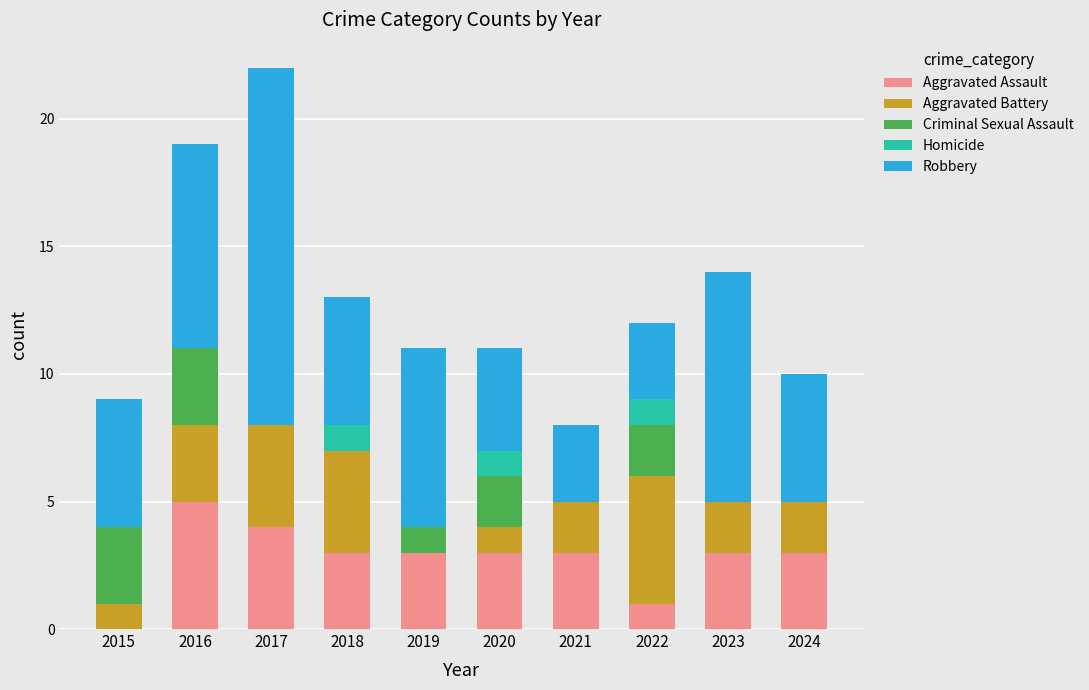

Which category has the highest value in the Aggravated Assault series?

2016